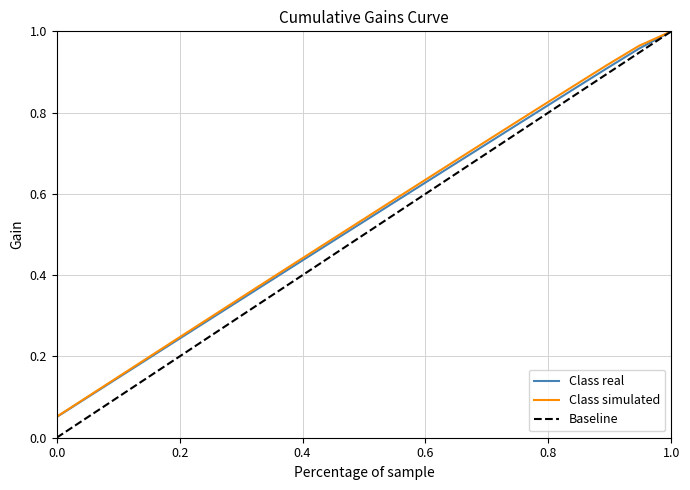

How many positive values does the Class real series have?

20